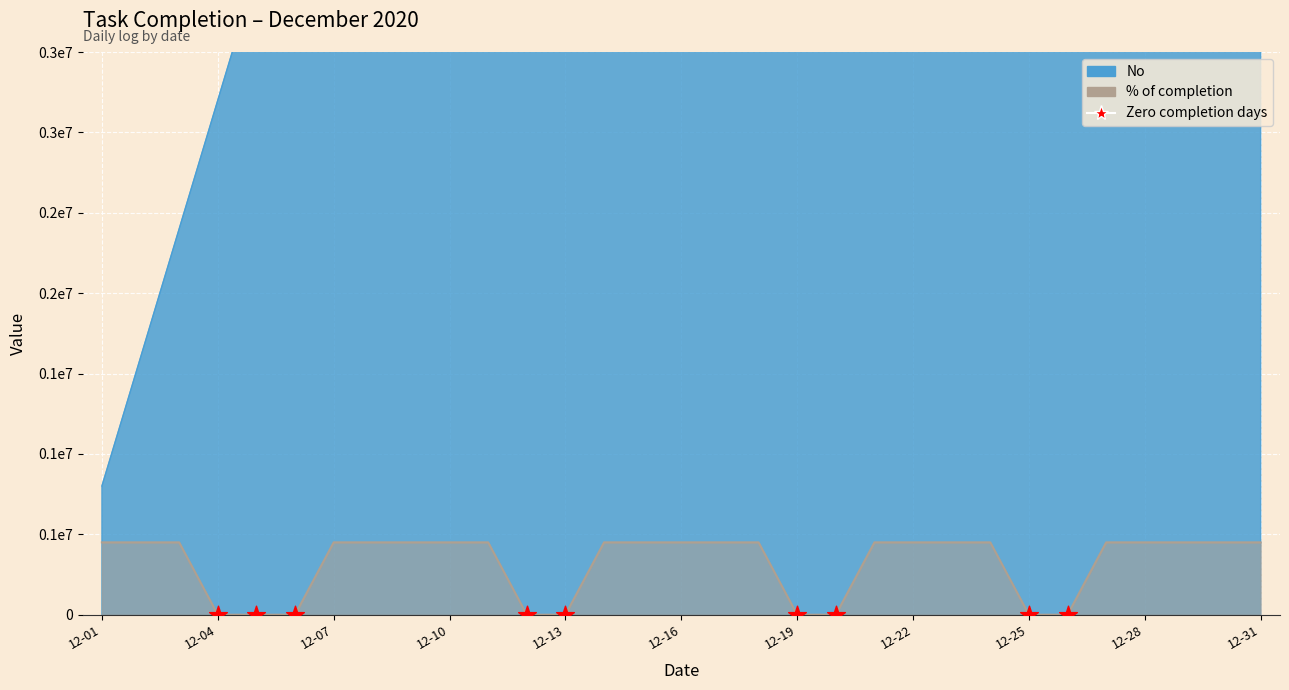

Which series reaches the maximum Y coordinate?

No